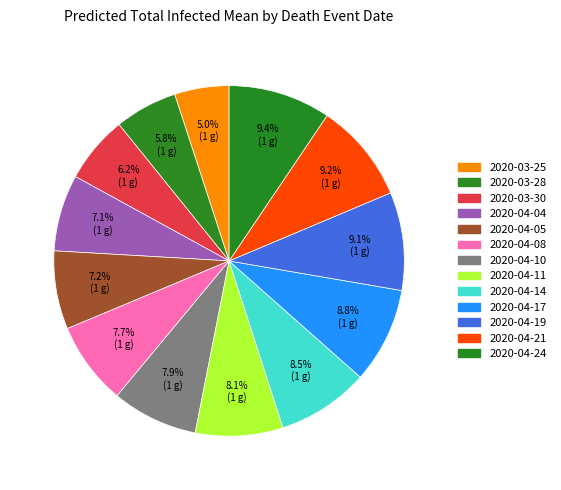

To the nearest percent, what portion does 2020-04-04 represent?

7%